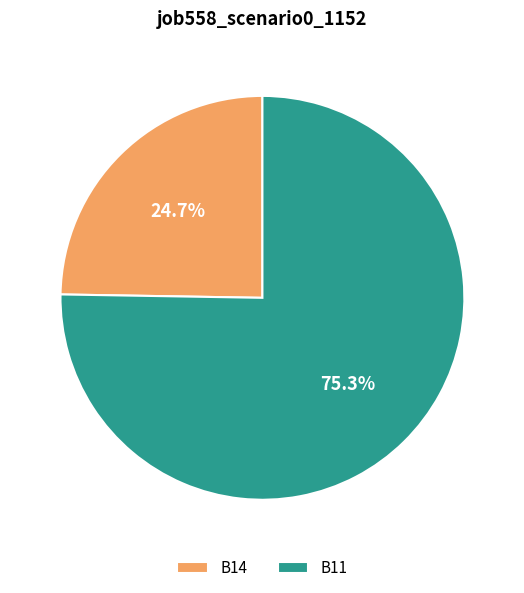

To the nearest percent, what is the average slice percentage?

50%